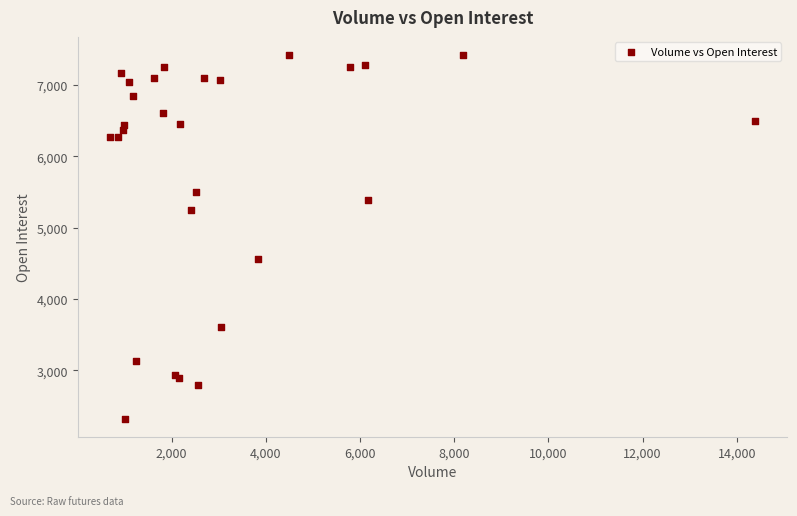

What Y value in the scatter plot is closest to 4873?

4562